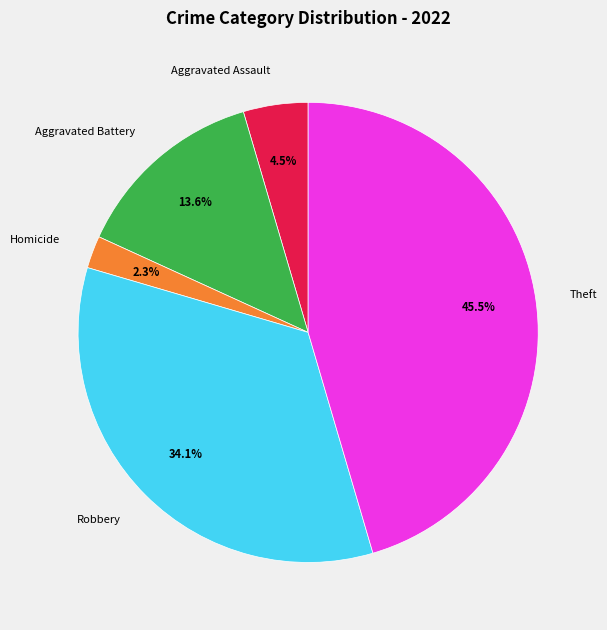

Which slice is the smallest?

Homicide